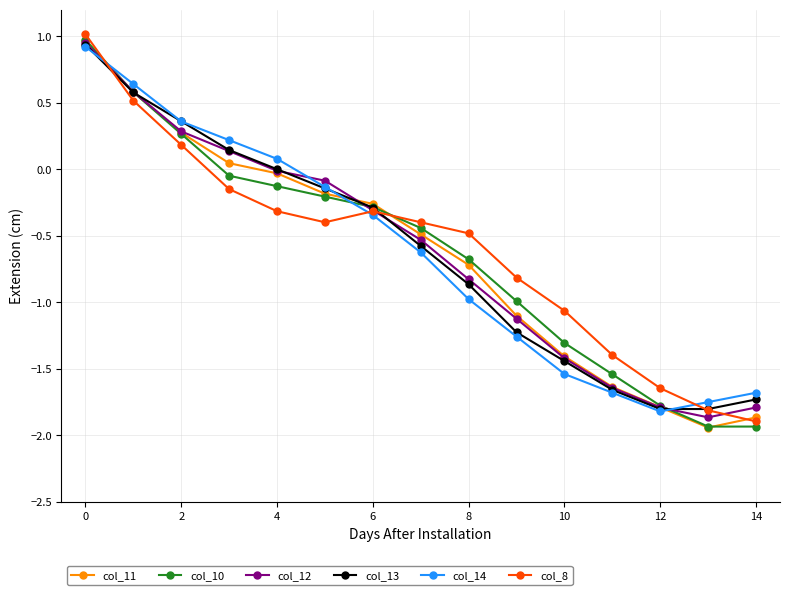

How many lines are shown in the chart?

6